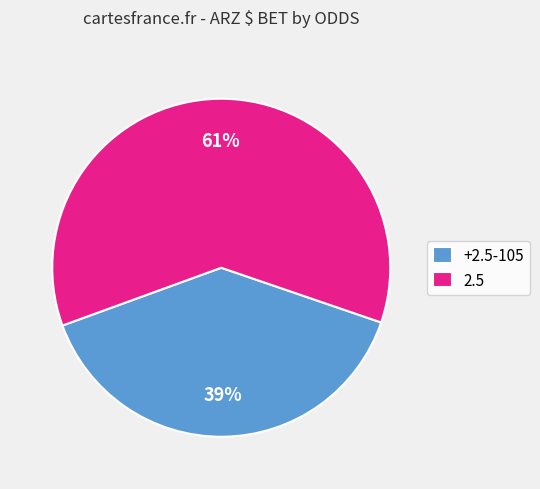

Is there a majority slice in this chart?

Yes